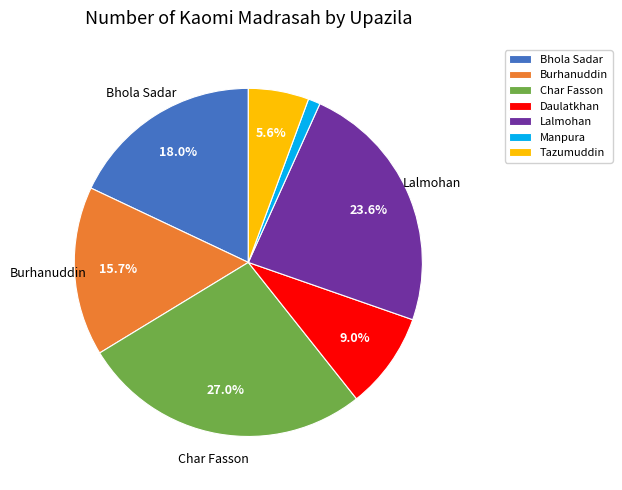

To the nearest percent, what is the difference between the largest and smallest slice percentages?

26%